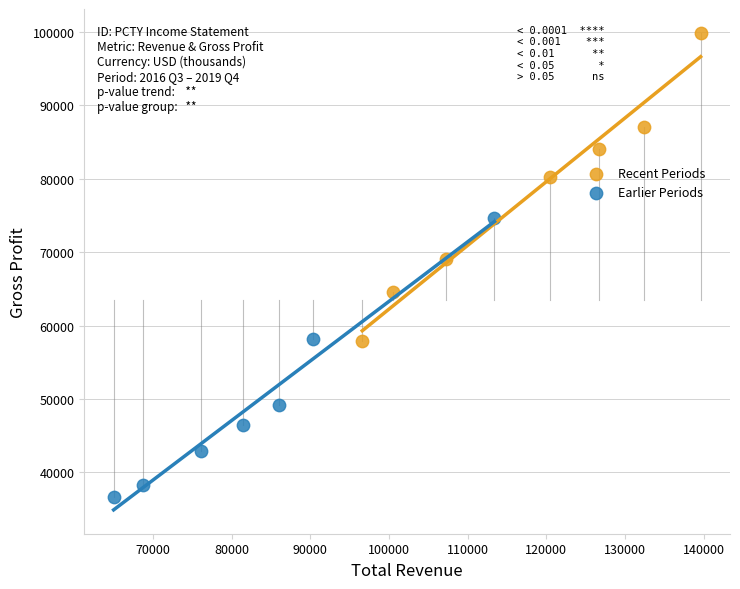

Which series contains the highest Y value?

Recent Periods